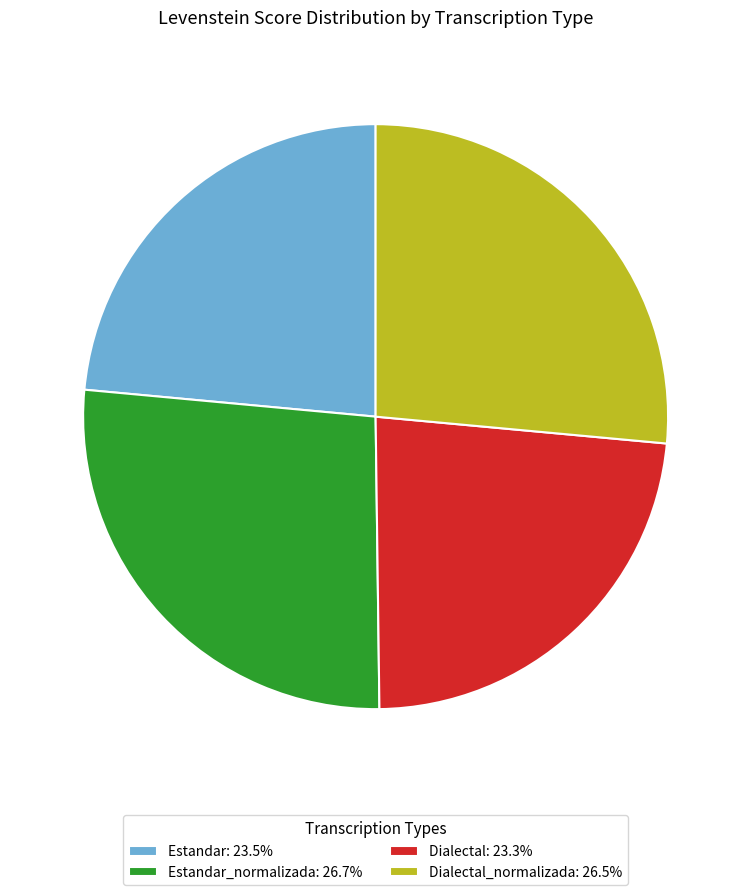

Count the number of slices in the pie.

4